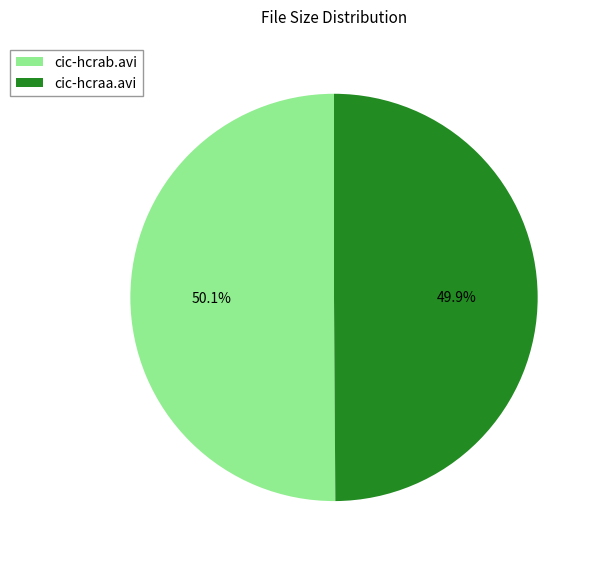

True or false: cic-hcraa.avi accounts for 50% of the total.

True